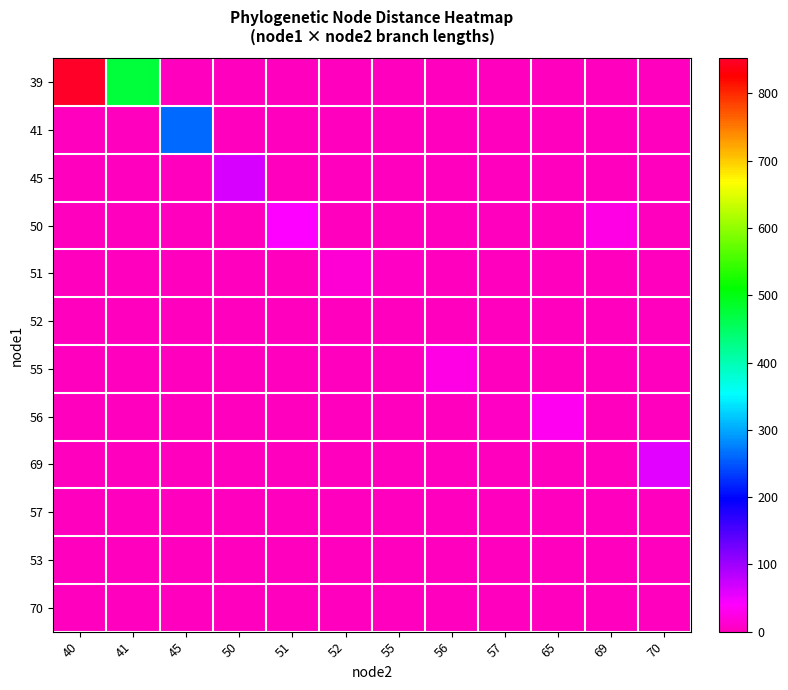

Which series has the widest spread of values?

39